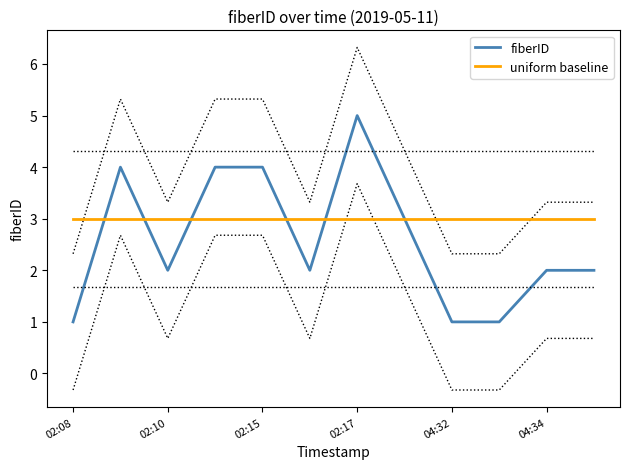

List the series in order of their peak value, lowest first.

uniform baseline, fiberID